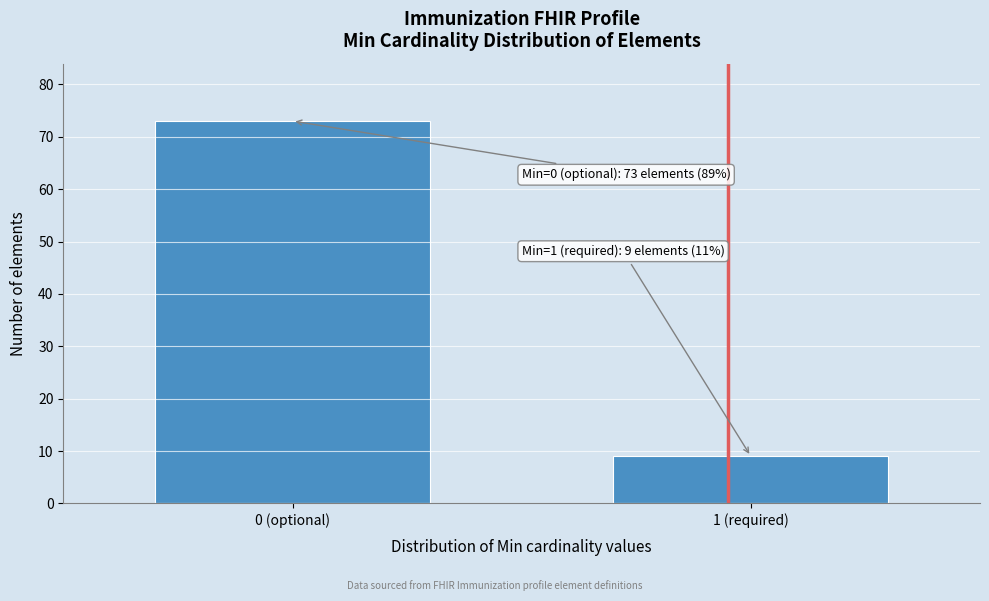

Reading left to right, transcribe all the data shown in this chart.

0 (optional)=73	1 (required)=9